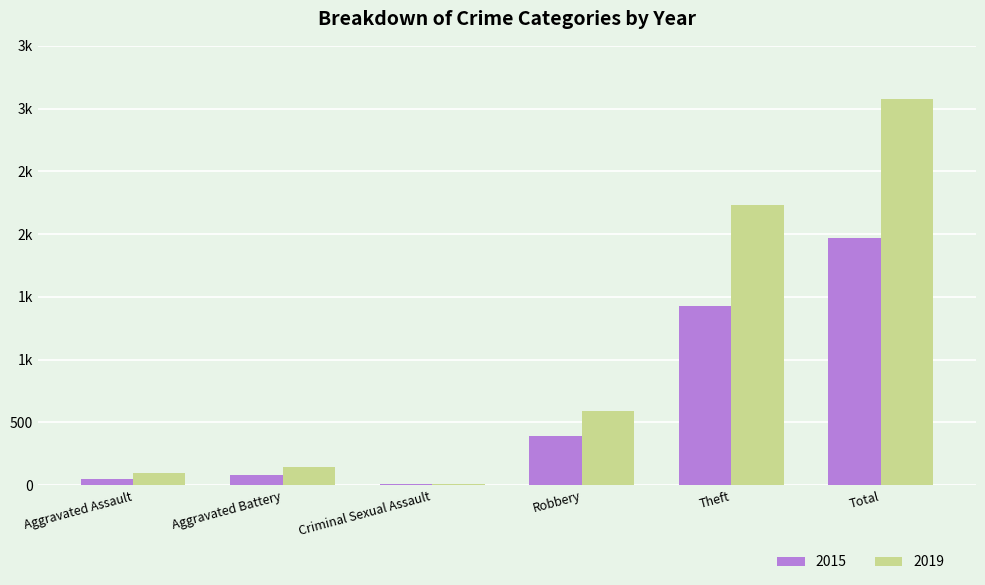

Are the bars horizontal?

No